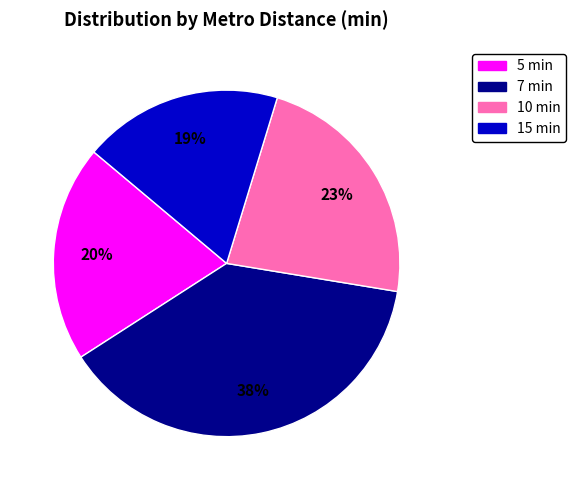

How many segments does this pie chart have?

4